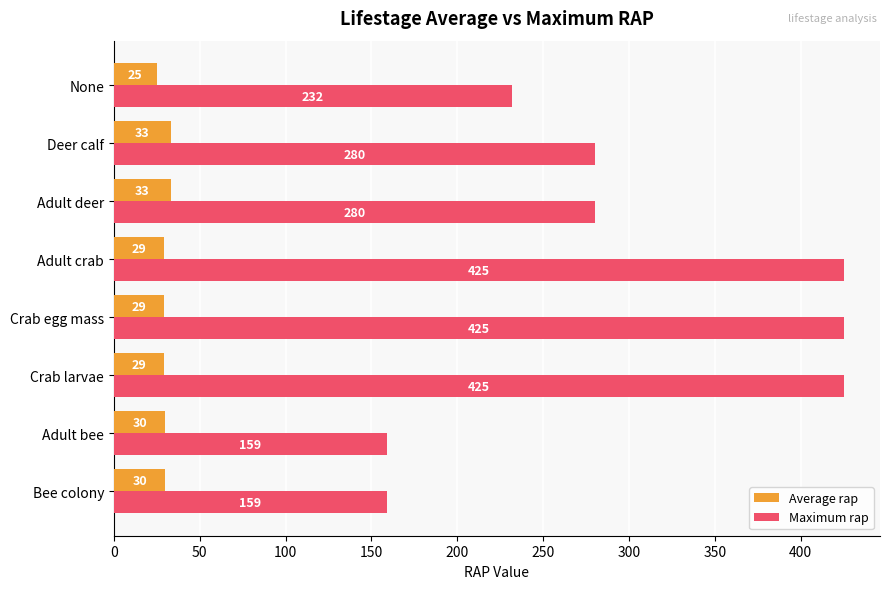

Count the Average rap values in the range 29 to 33.

7